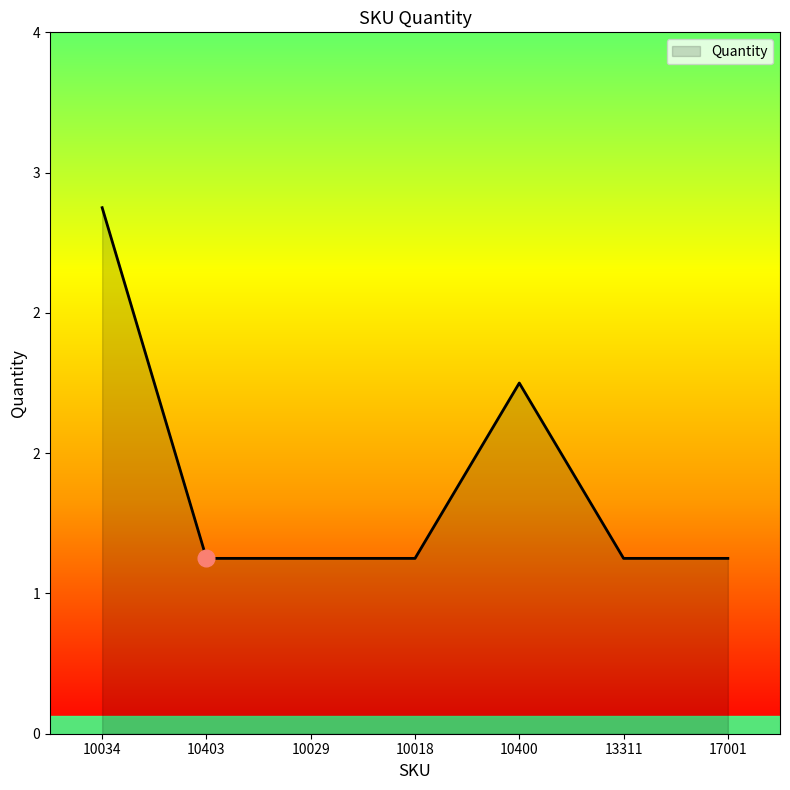

The chart shows a value of 2 at 10400. True or false?

True